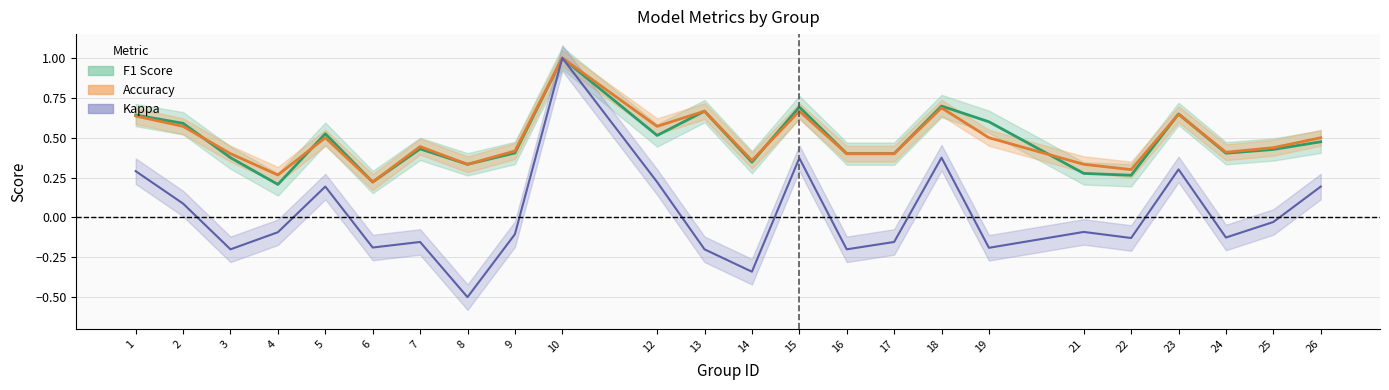

The value of accuracy at 8 is 0.3. True or false?

True